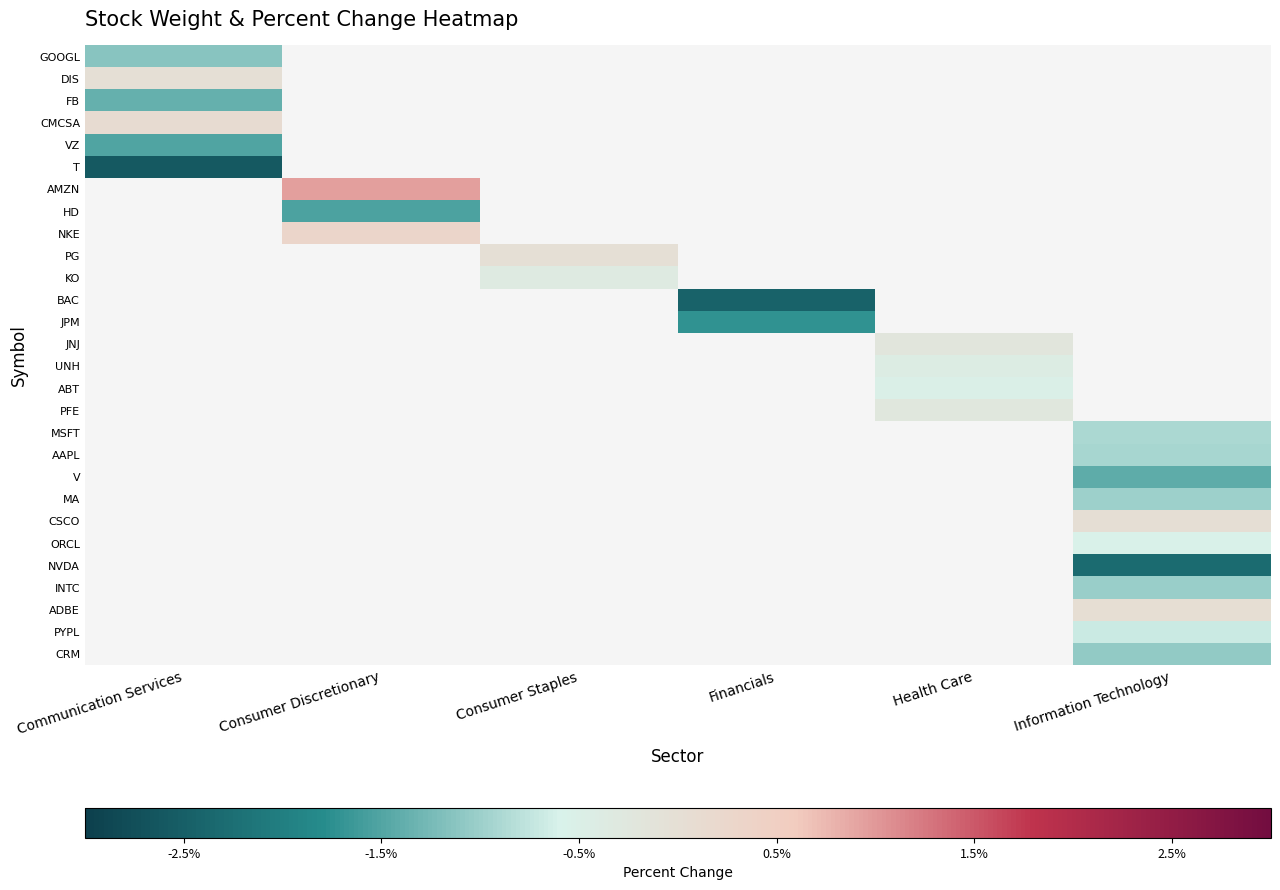

Between Communication Services and Information Technology, which is larger?

Information Technology